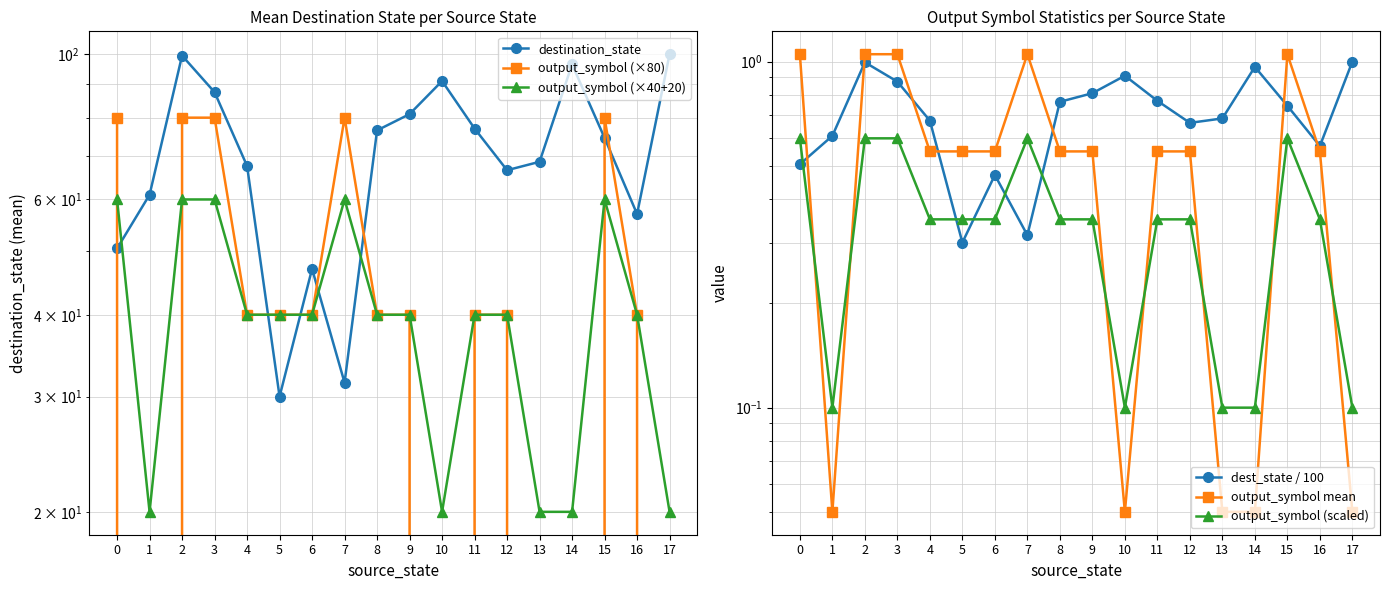

Is the value of output_symbol (×40+20) at 8 greater than the value of dest_state / 100 at 2?

Yes